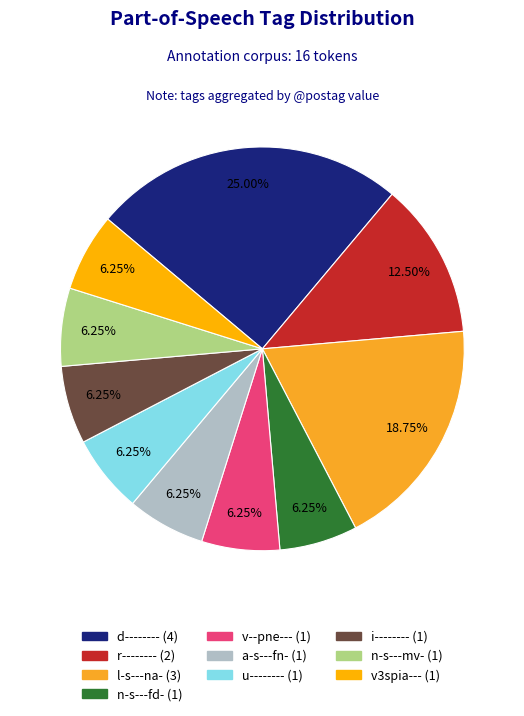

What is the total percentage of v--pne--- and u--------?

12.5%